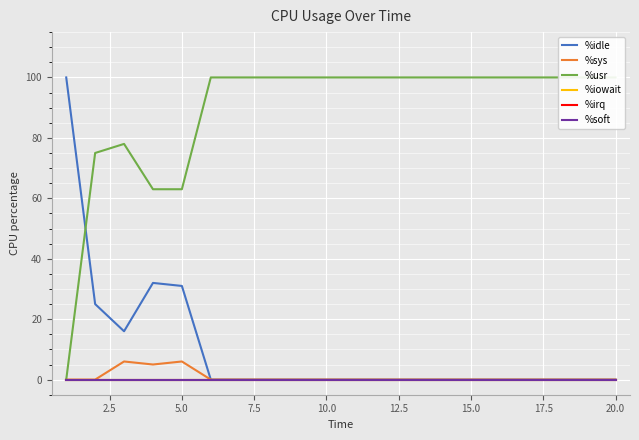

Rank the series at 20.0 from lowest to highest value.

%idle, %sys, %iowait, %irq, %soft, %usr